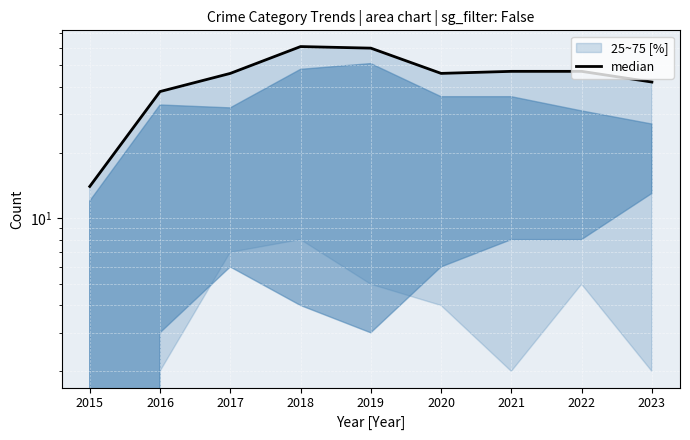

What is the sum of the values at 2023 and 2019?

102